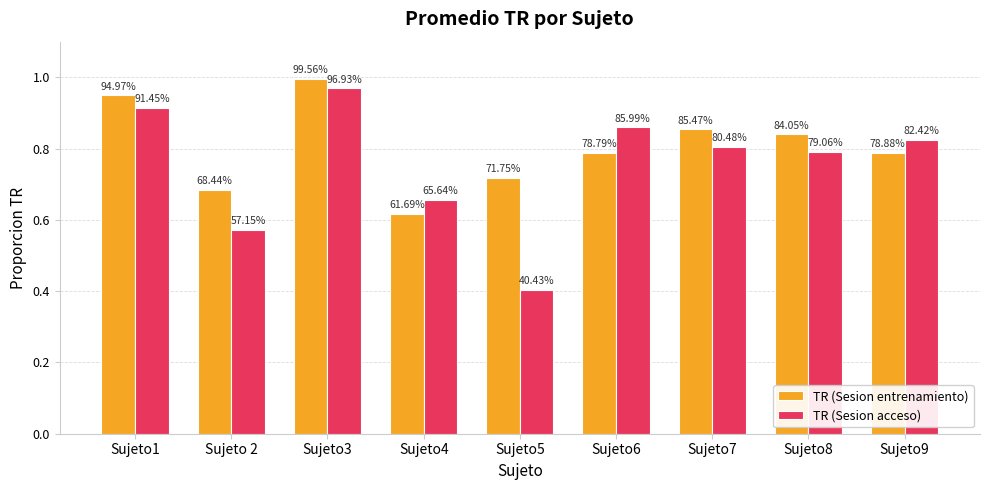

What is the total value across all series at Sujeto8?

1.6